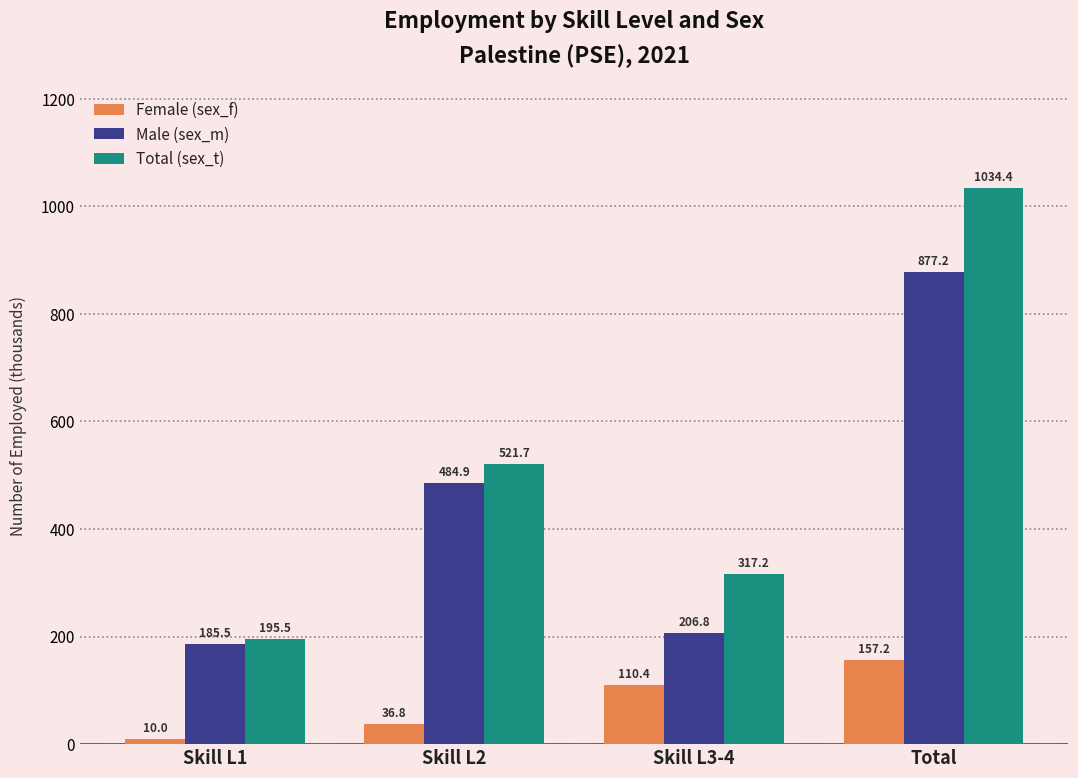

Which series has the widest spread of values?

Total (sex_t)